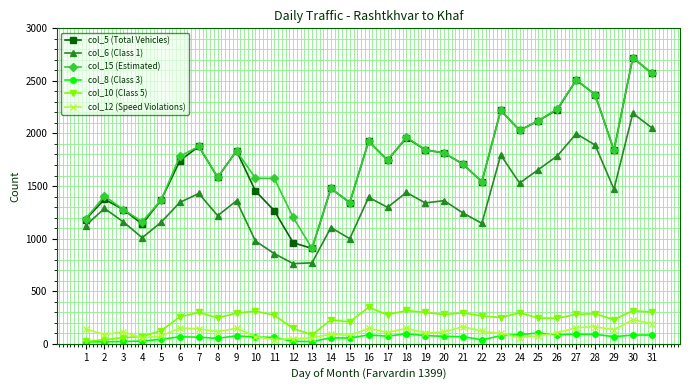

True or false: col_10 (Class 5) and col_6 (Class 1) intersect in this chart.

False